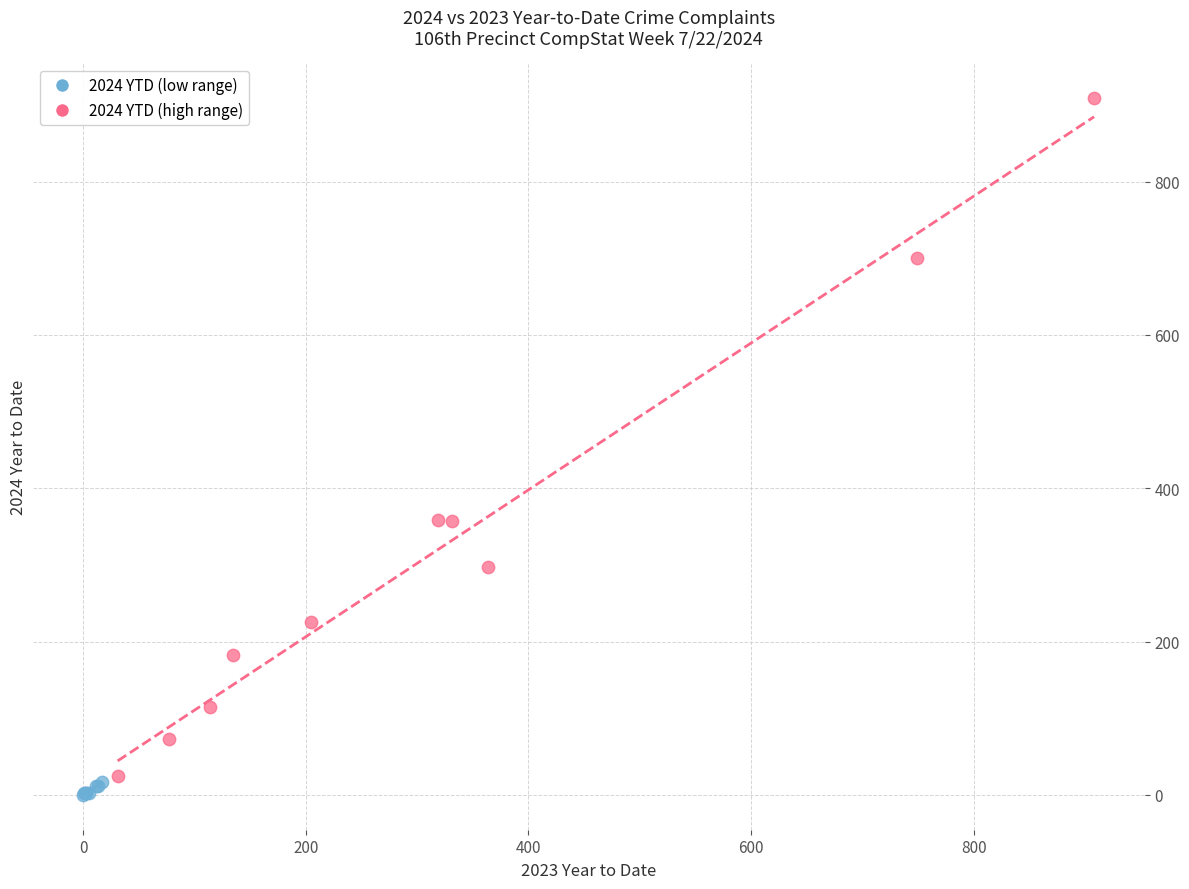

Which series reaches the maximum Y coordinate?

2024 YTD (high range)